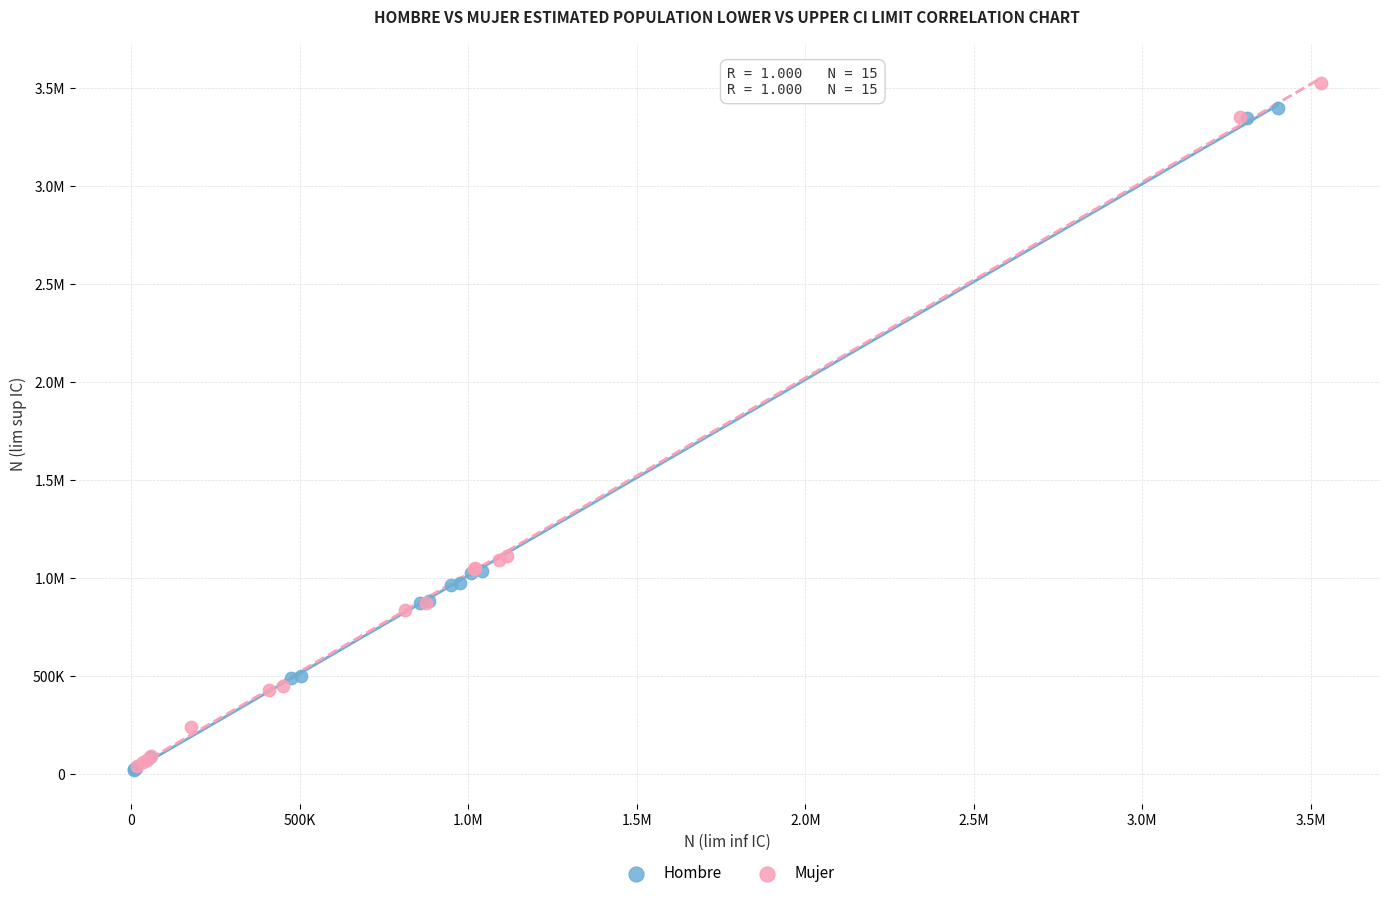

What are all the series names shown in the legend?

Hombre, Mujer